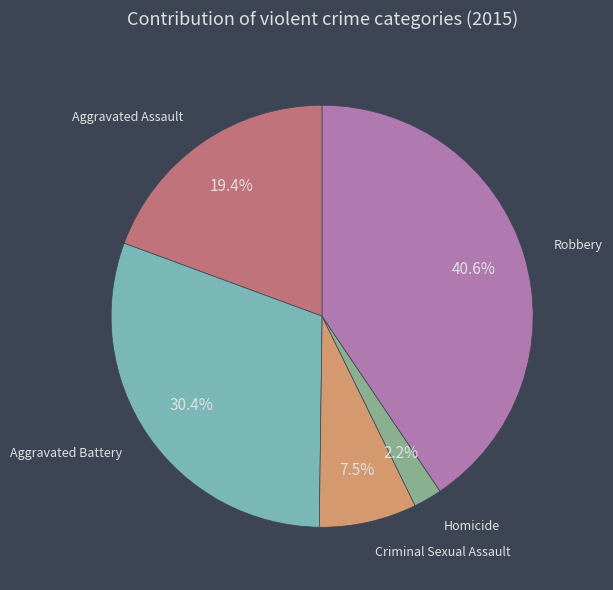

Is there a majority slice in this chart?

No